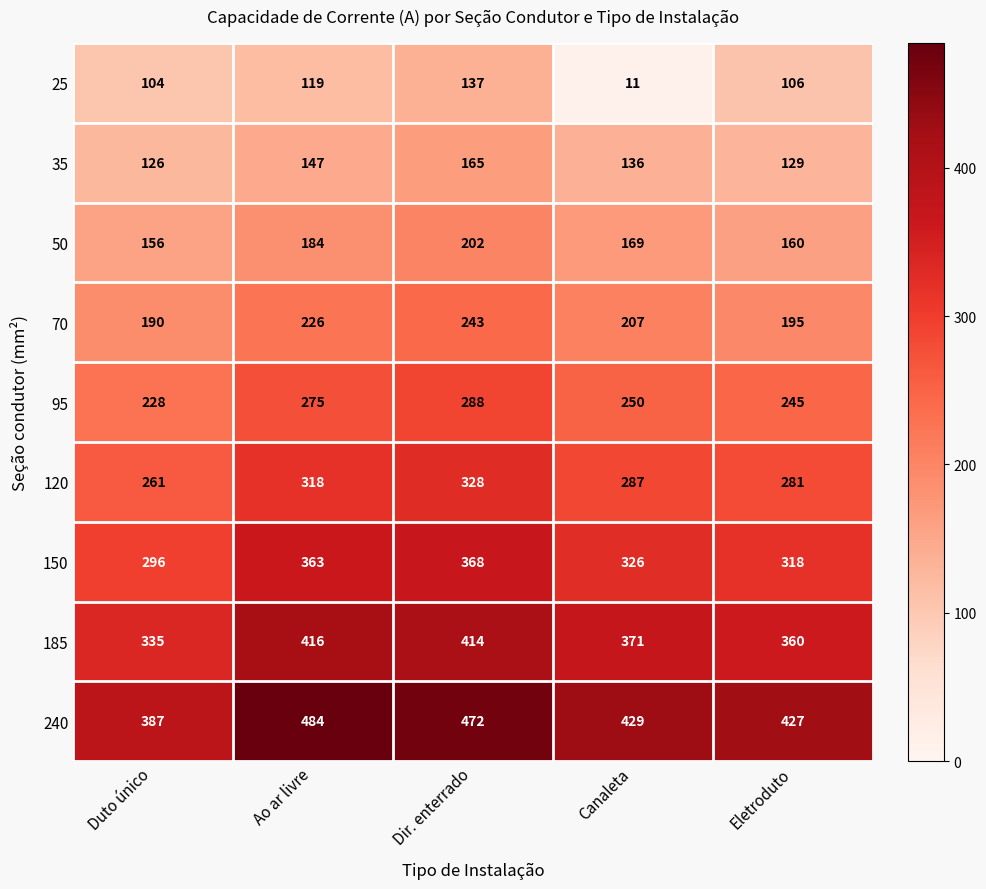

What is the difference between the highest and lowest values at Eletroduto?

321